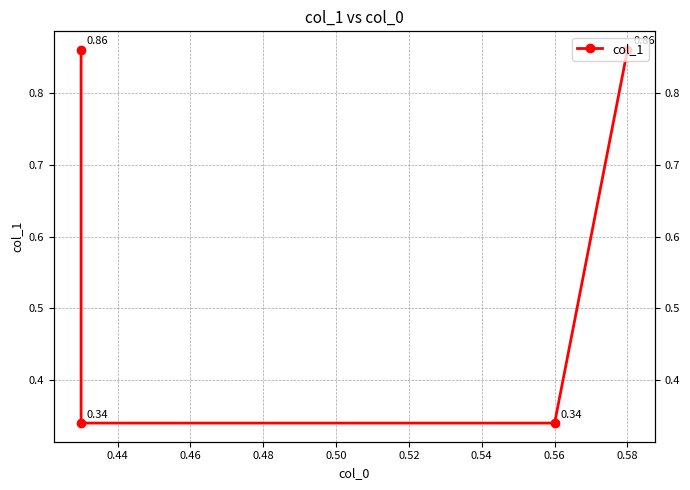

The chart shows a value of 0.5 at 0.56. True or false?

False